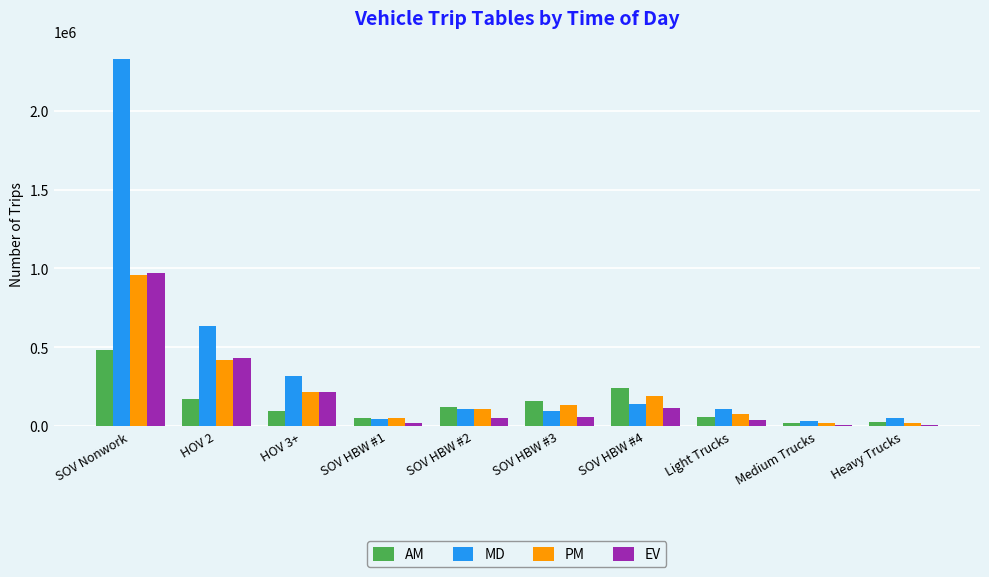

Where does the MD series first go above 109700?

SOV Nonwork